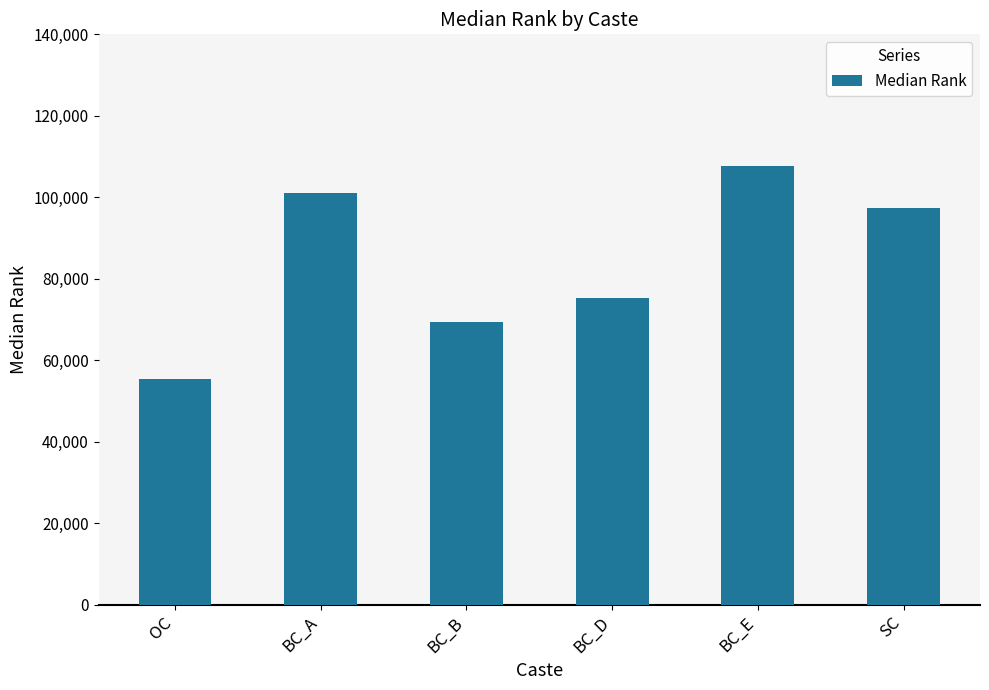

How many data points does each series have?

6